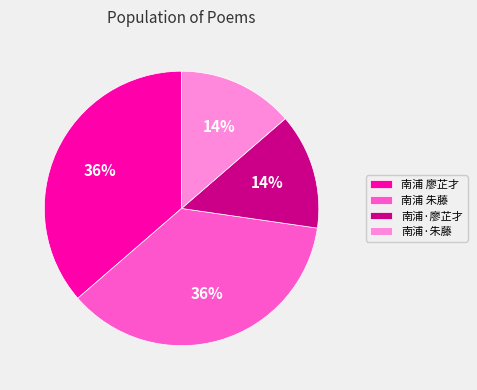

True or false: 南浦·廖芷才 accounts for 7% of the total.

False